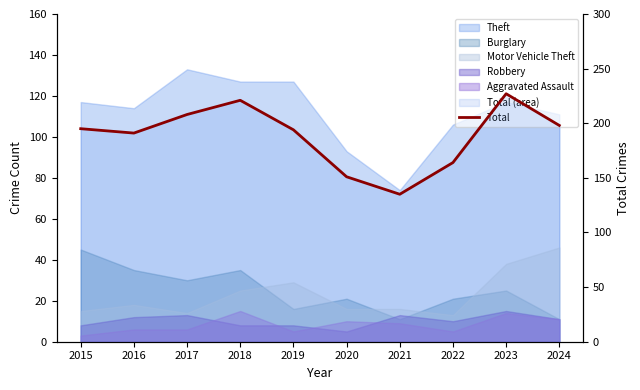

What is the approximate value at 2020, to the nearest 5?

150